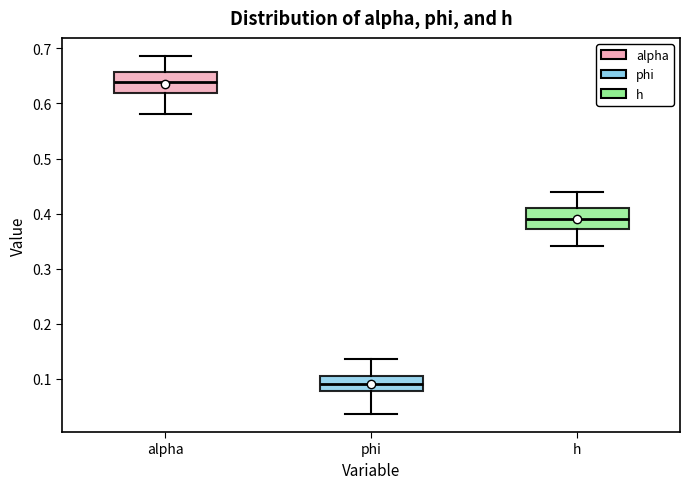

Reading left to right, read every box against the y-axis: the position of its median line, the range the box covers, and the ends of its whiskers. The values are not printed on the chart, so give them approximately, as read against the axis.

alpha: median 0.64, box 0.62 to 0.66, whiskers 0.58 to 0.69
phi: median 0.09, box 0.08 to 0.11, whiskers 0.04 to 0.14
h: median 0.39, box 0.37 to 0.41, whiskers 0.34 to 0.44